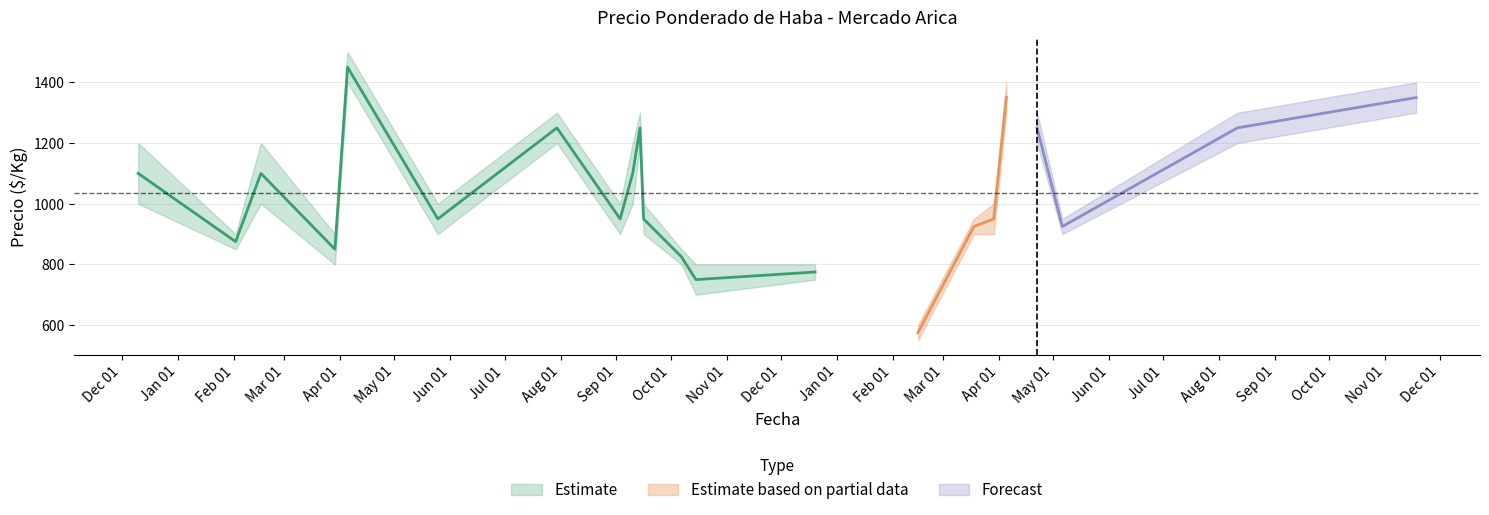

True or false: Precio promedio ponderado and Precio maximo cross at least once.

False